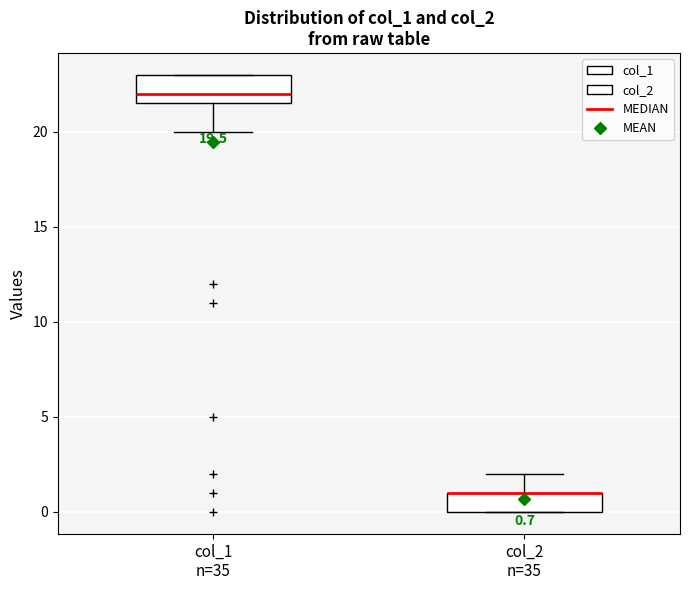

Comparing the boxes themselves (not the whiskers), which one is the tallest?

col_1 n=35